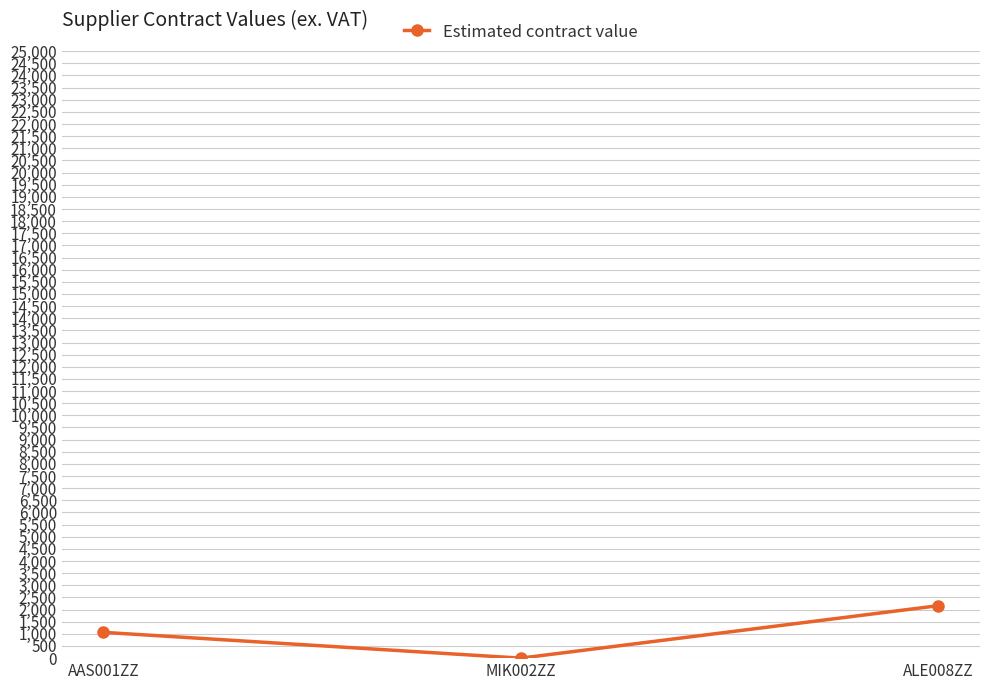

What is the difference between the maximum and minimum values?

2160